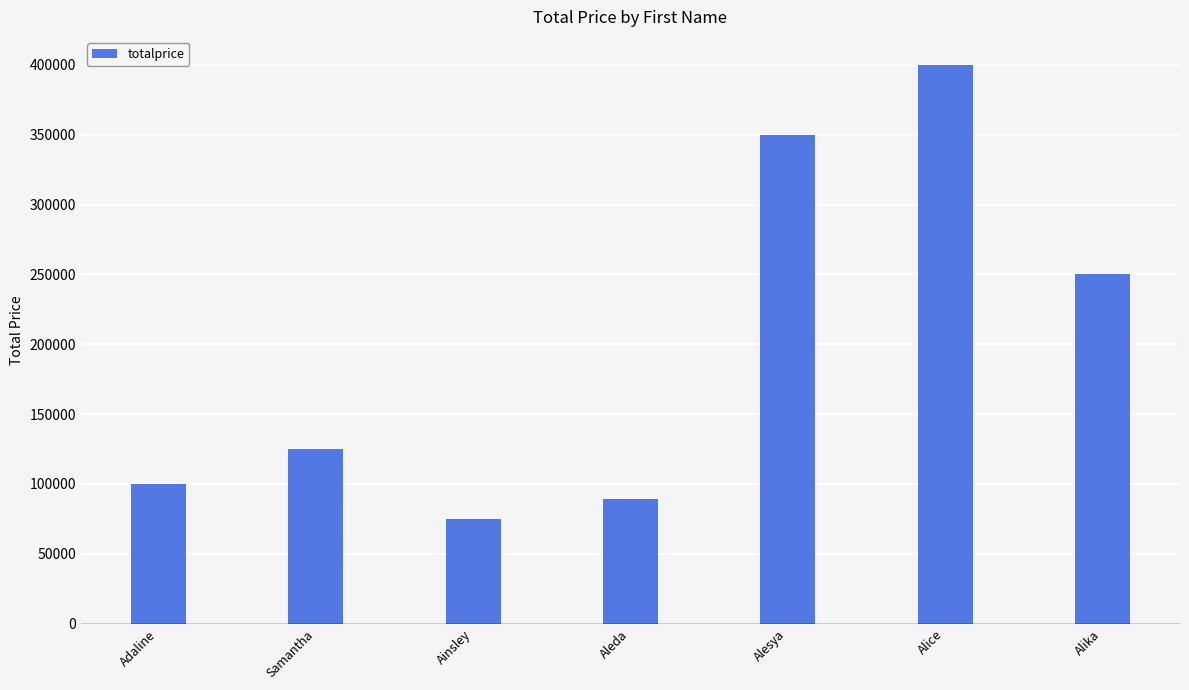

What value does the data have at Aleda?

89000